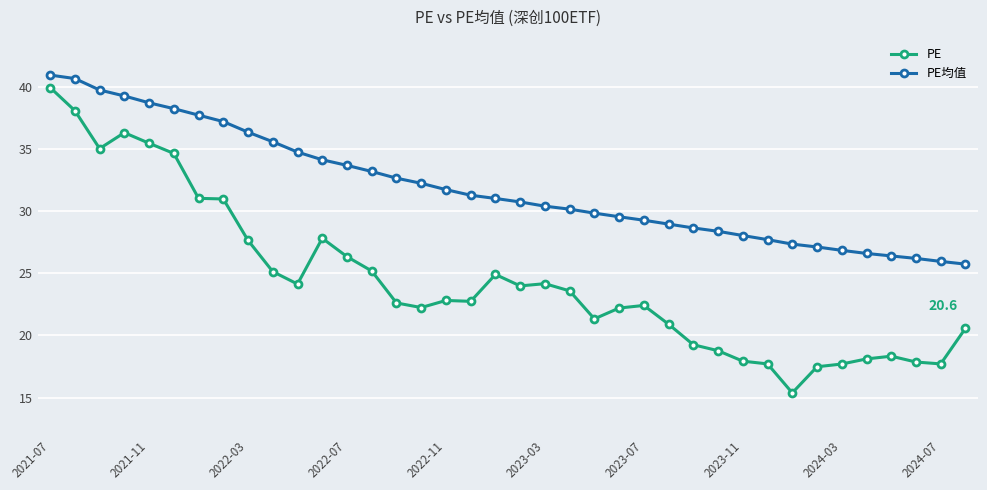

What is the minimum value shown in the chart?

15.4